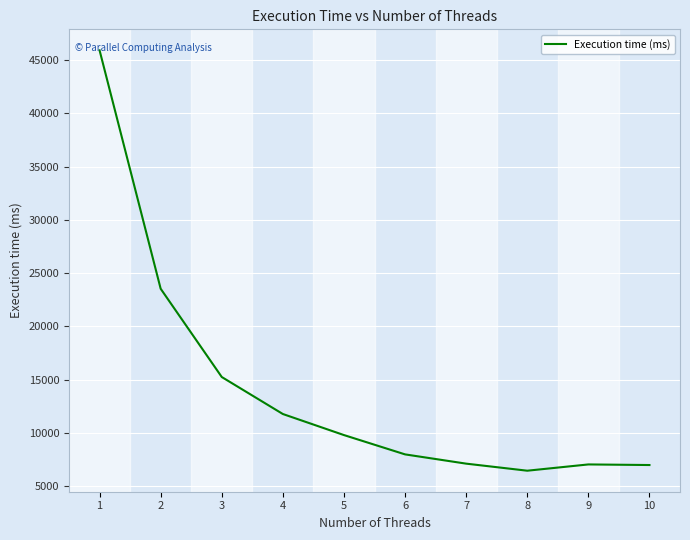

What is the sum of all values?

141773